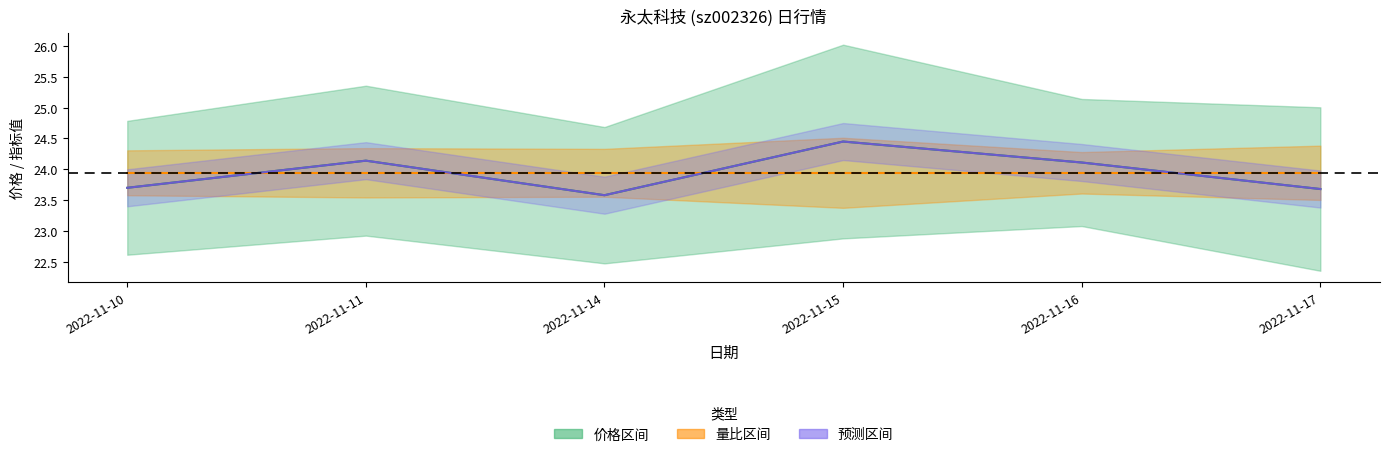

True or false: 量比中线 has more than 1 points higher than both neighbors.

False